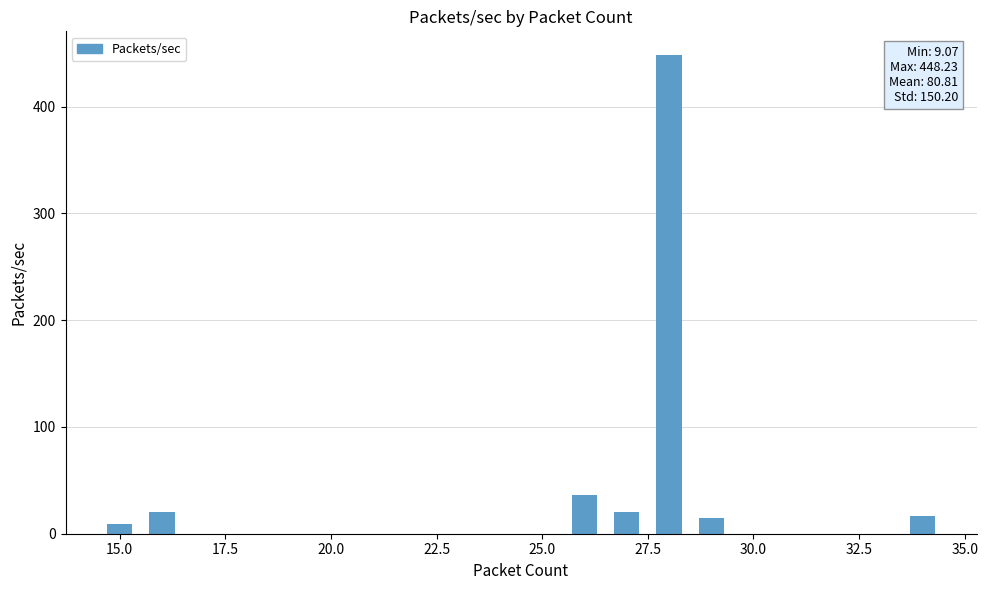

What is the value of the 5th bar from the left?

448.2